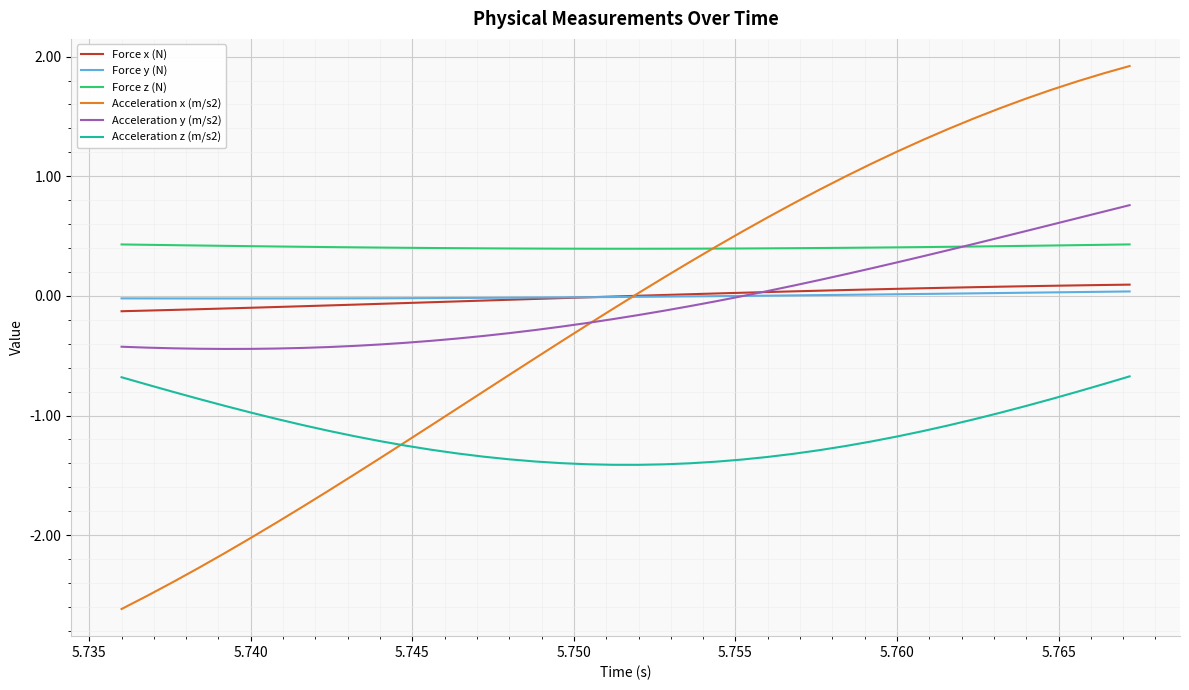

True or false: Acceleration y (m/s2) and Acceleration z (m/s2) cross at least once.

False